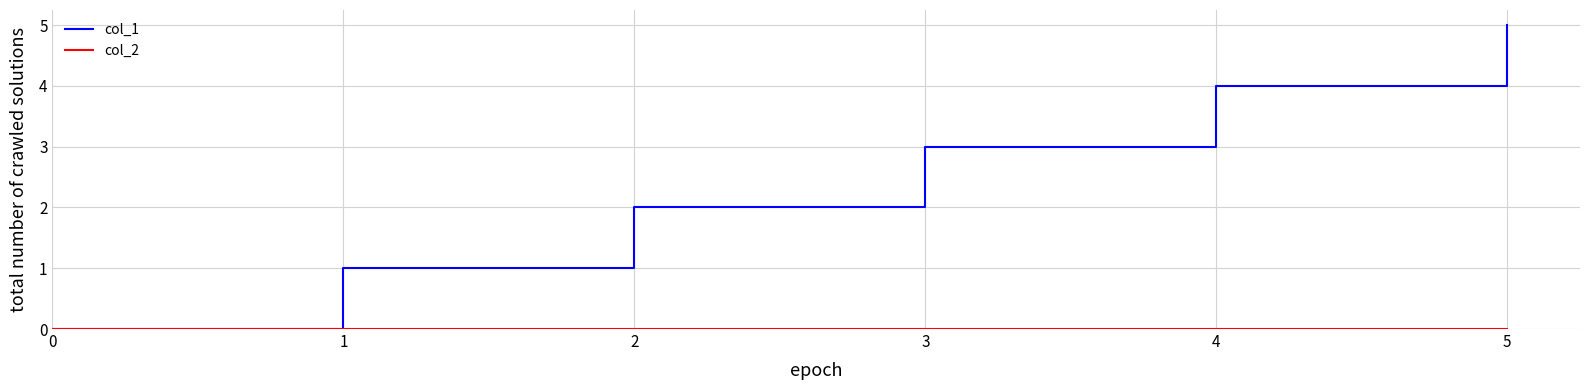

True or false: col_1 has more than 1 points higher than both neighbors.

False